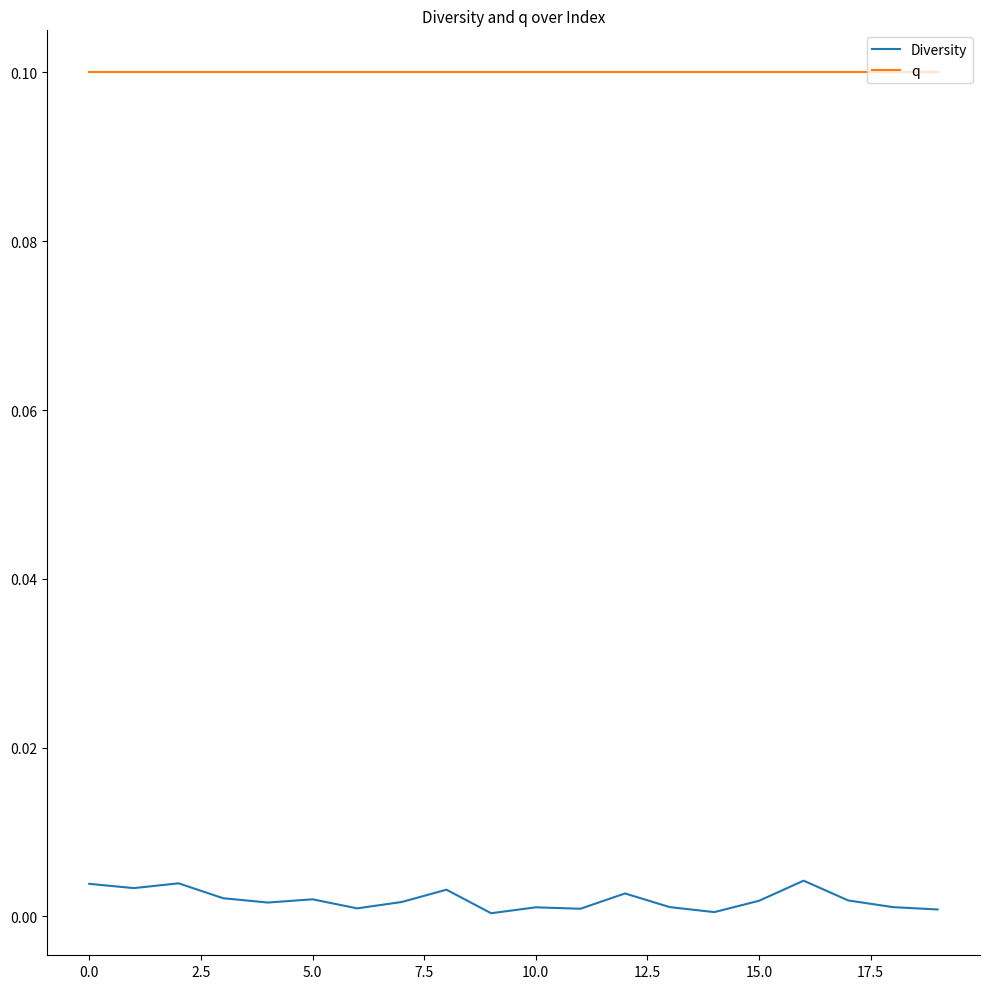

List the series in order of their overall mean, highest first.

q, Diversity